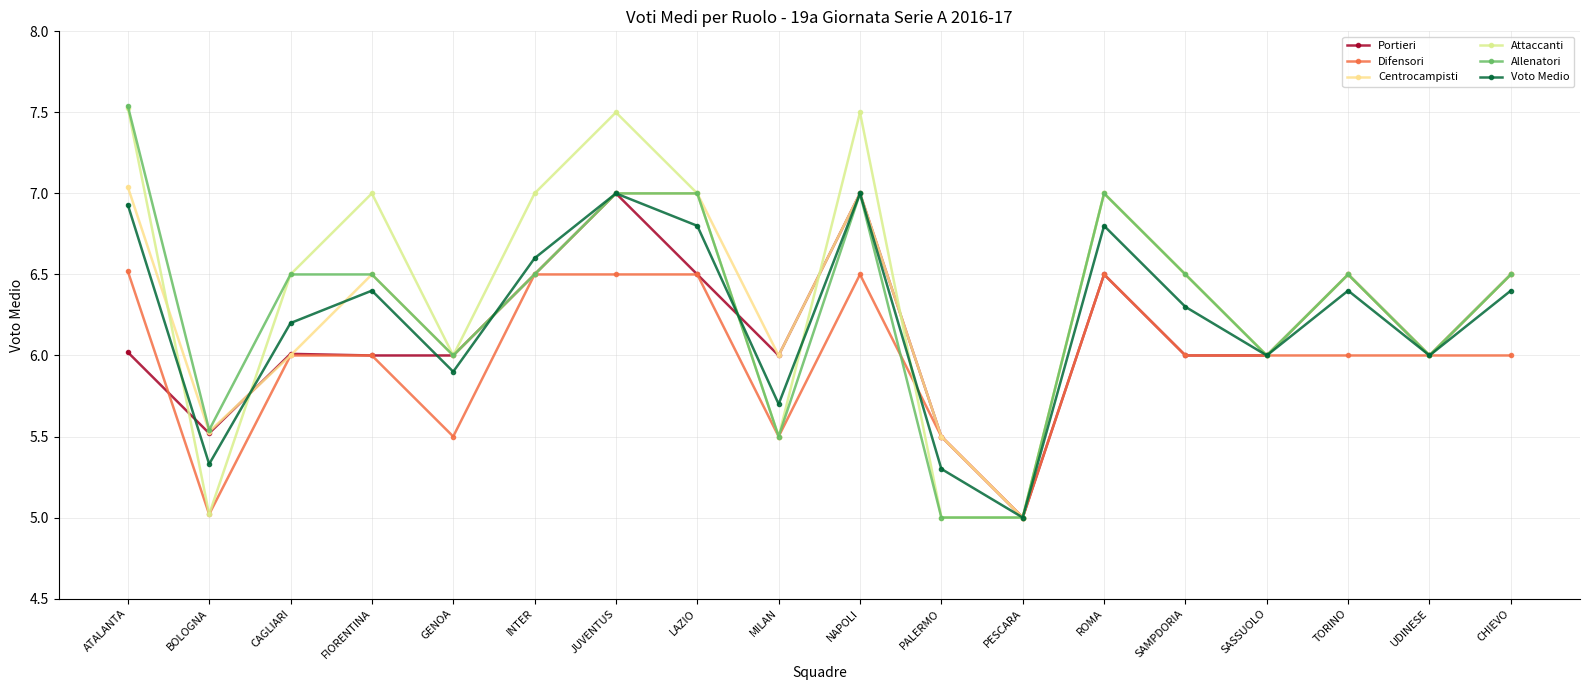

What is the label of the 7th point from the right?

PESCARA